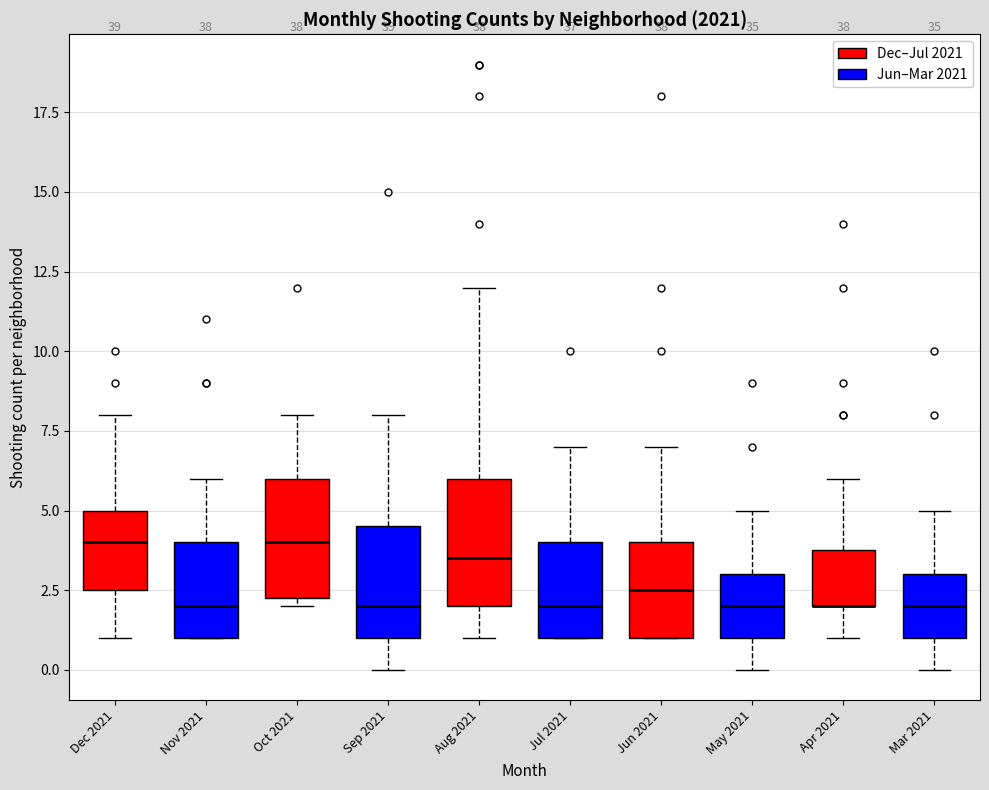

Reading left to right, transcribe this box plot: for each box, give where its median line is, the range the box spans, and where its two whiskers end, as read against the y-axis. The values are not printed on the chart, so give them approximately, as read against the axis.

Dec 2021 (Dec–Jul 2021): median 4.0, box 2.5 to 5.0, whiskers 1.0 to 8.0
Dec 2021 (Jun–Mar 2021): median 2.0, box 1.0 to 4.0, whiskers 1.0 to 6.0
Oct 2021 (Dec–Jul 2021): median 4.0, box 2.5 to 6.0, whiskers 2.0 to 8.0
Oct 2021 (Jun–Mar 2021): median 2.0, box 1.0 to 4.5, whiskers 0.0 to 8.0
Aug 2021 (Dec–Jul 2021): median 3.5, box 2.0 to 6.0, whiskers 1.0 to 12.0
Aug 2021 (Jun–Mar 2021): median 2.0, box 1.0 to 4.0, whiskers 1.0 to 7.0
Jun 2021 (Dec–Jul 2021): median 2.5, box 1.0 to 4.0, whiskers 1.0 to 7.0
Jun 2021 (Jun–Mar 2021): median 2.0, box 1.0 to 3.0, whiskers 0.0 to 5.0
Apr 2021 (Dec–Jul 2021): median 2.0 (drawn on the box's lower edge), box 2.0 to 4.0, whiskers 1.0 to 6.0
Apr 2021 (Jun–Mar 2021): median 2.0, box 1.0 to 3.0, whiskers 0.0 to 5.0